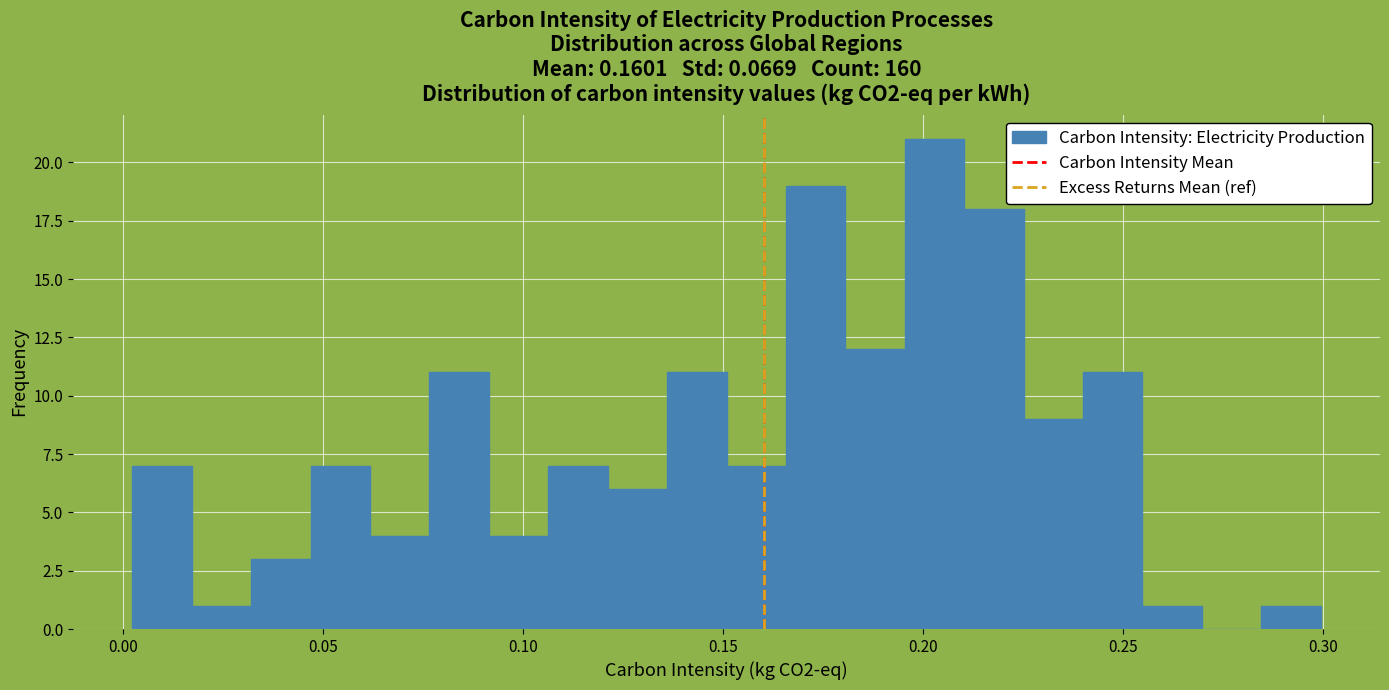

Read against the x-axis, roughly where is the centre of the tallest bar?

0.205